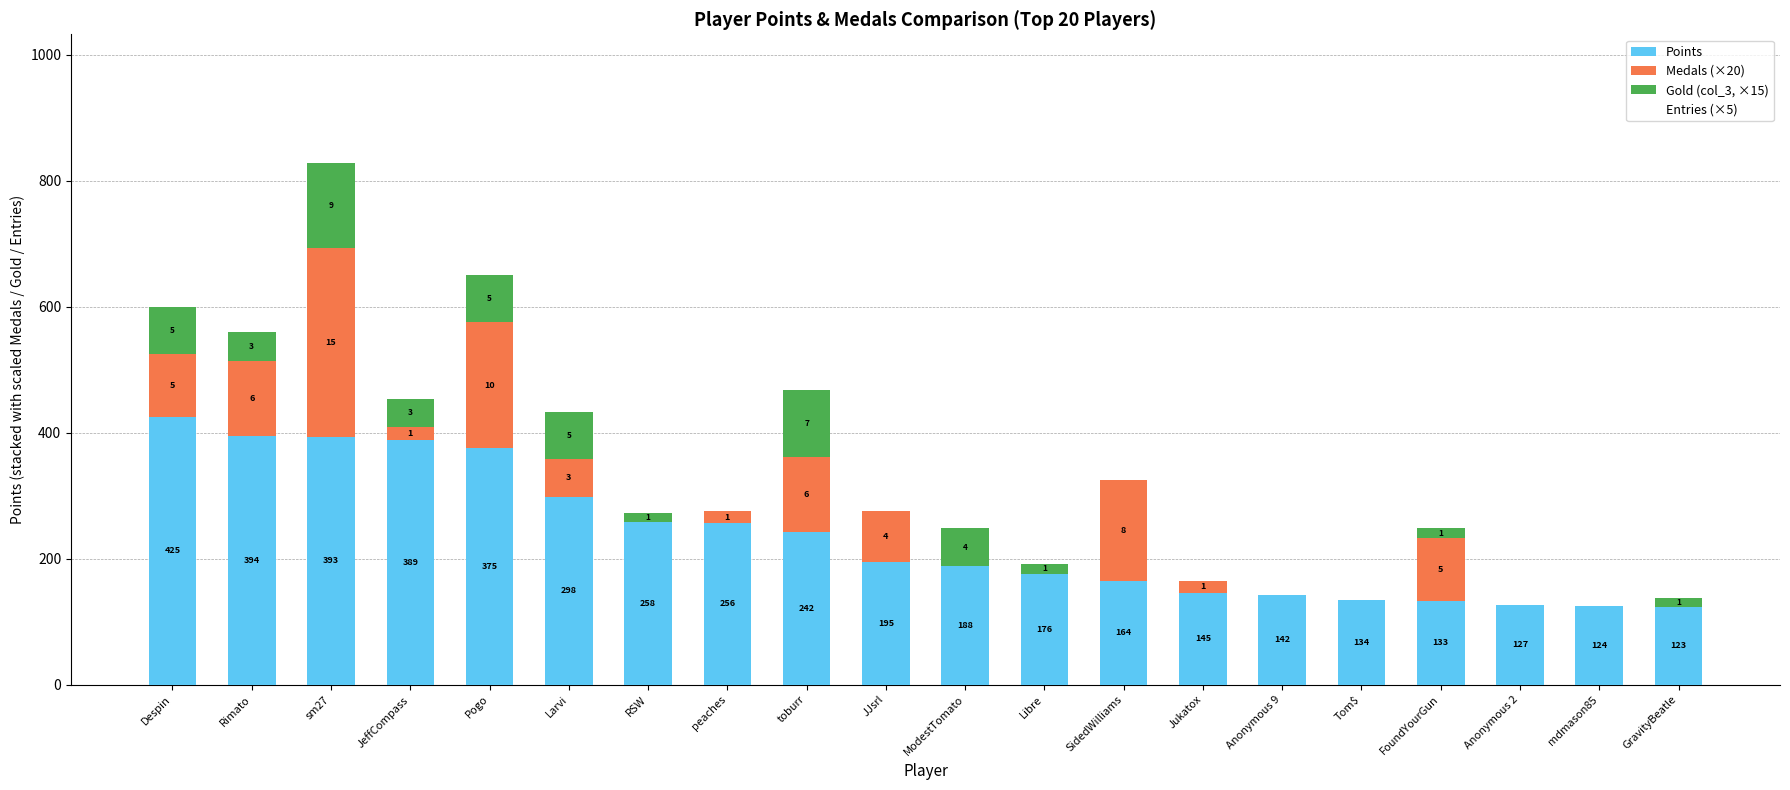

At which label is Points closest to 274?

RSW